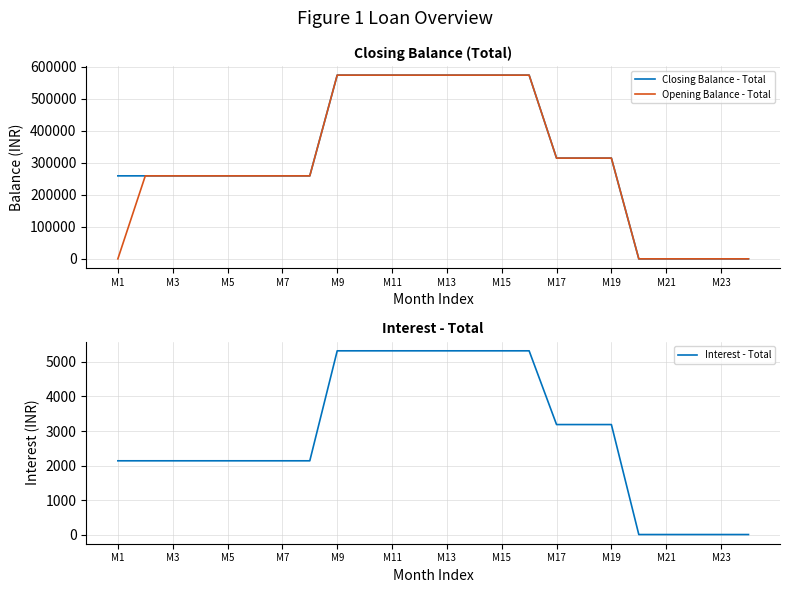

What are all the series names shown in the legend?

Closing Balance - Total, Opening Balance - Total, Interest - Total